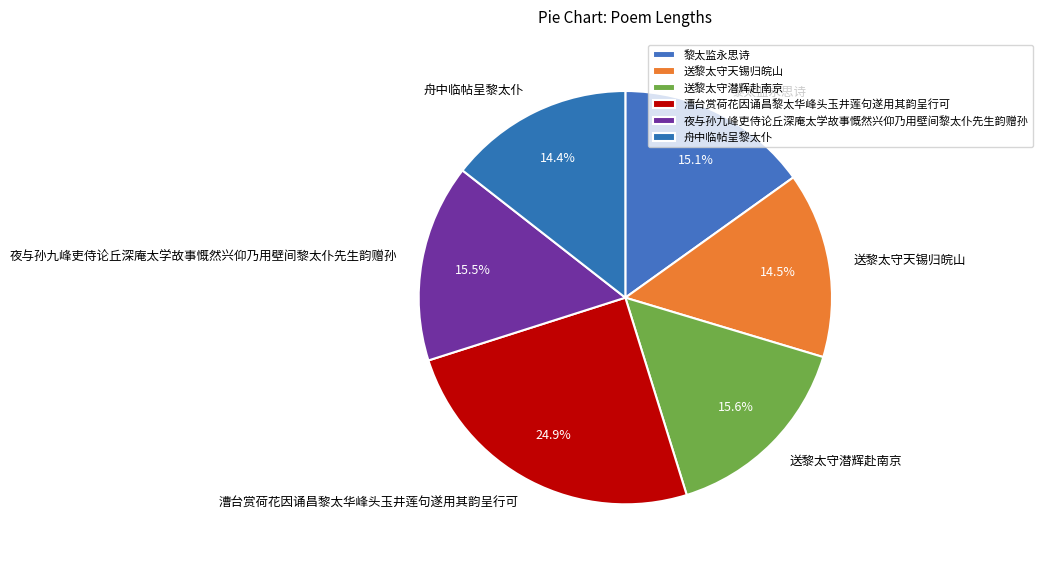

To the nearest percent, what percentage of the pie is 黎太监永思诗?

15%